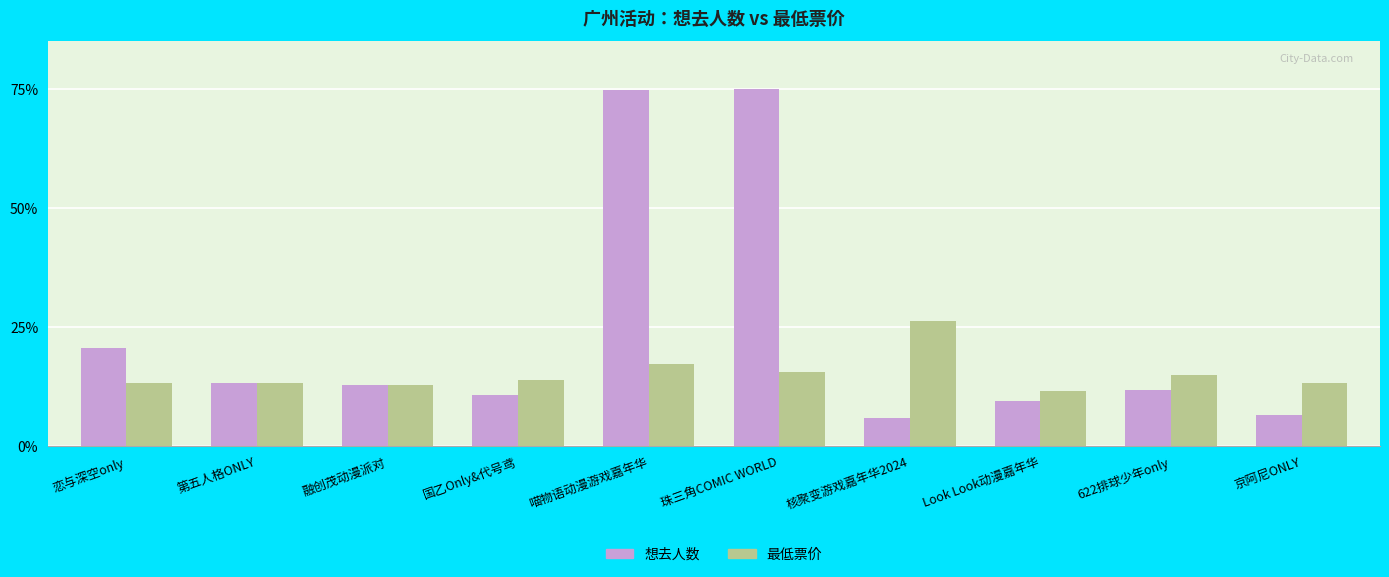

The value of 想去人数 at 622排球少年only is 5.5. True or false?

False